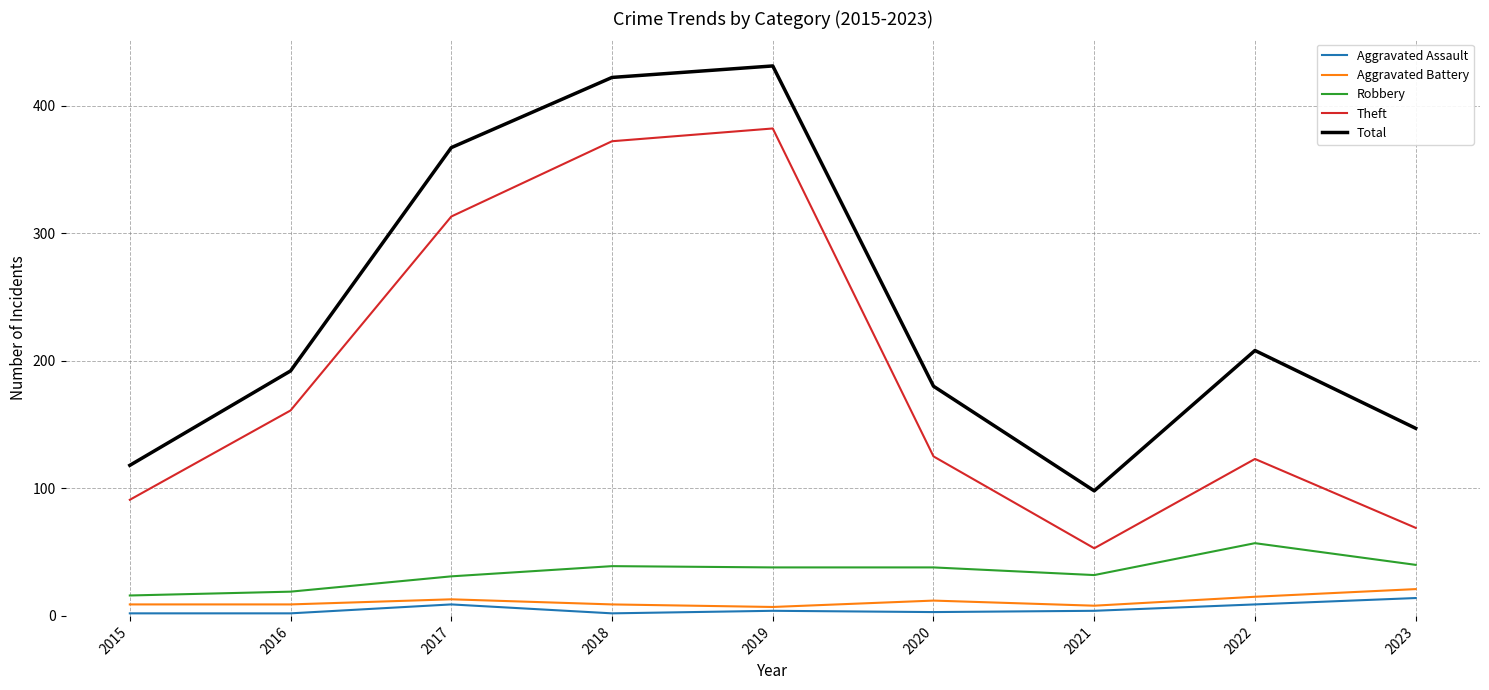

The Robbery series shows 16 at 2015. True or false?

True